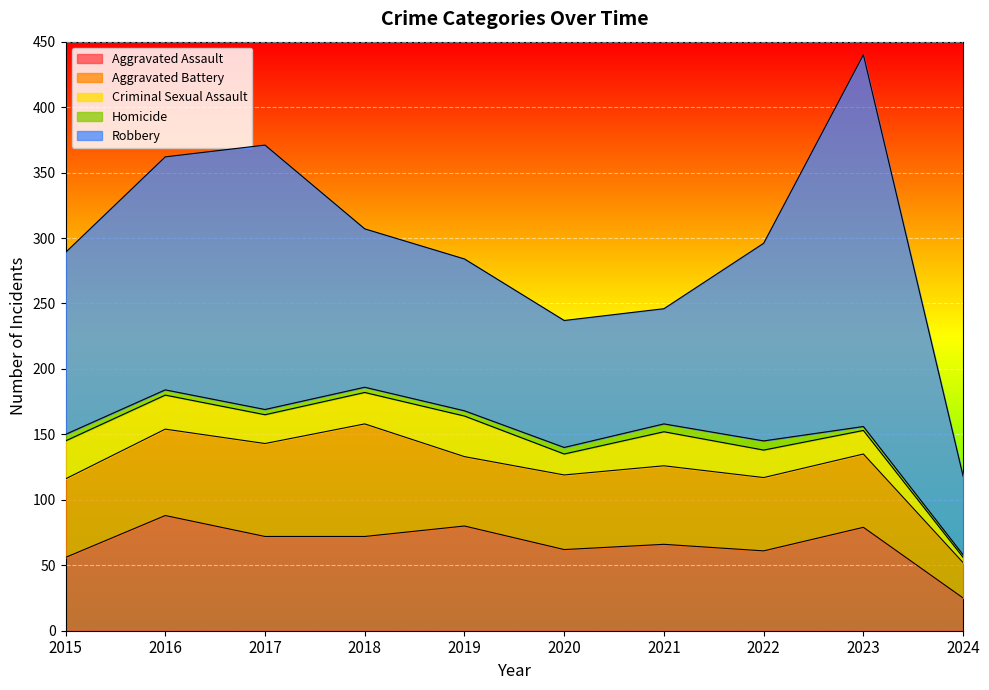

What is the minimum value shown in the chart?

2